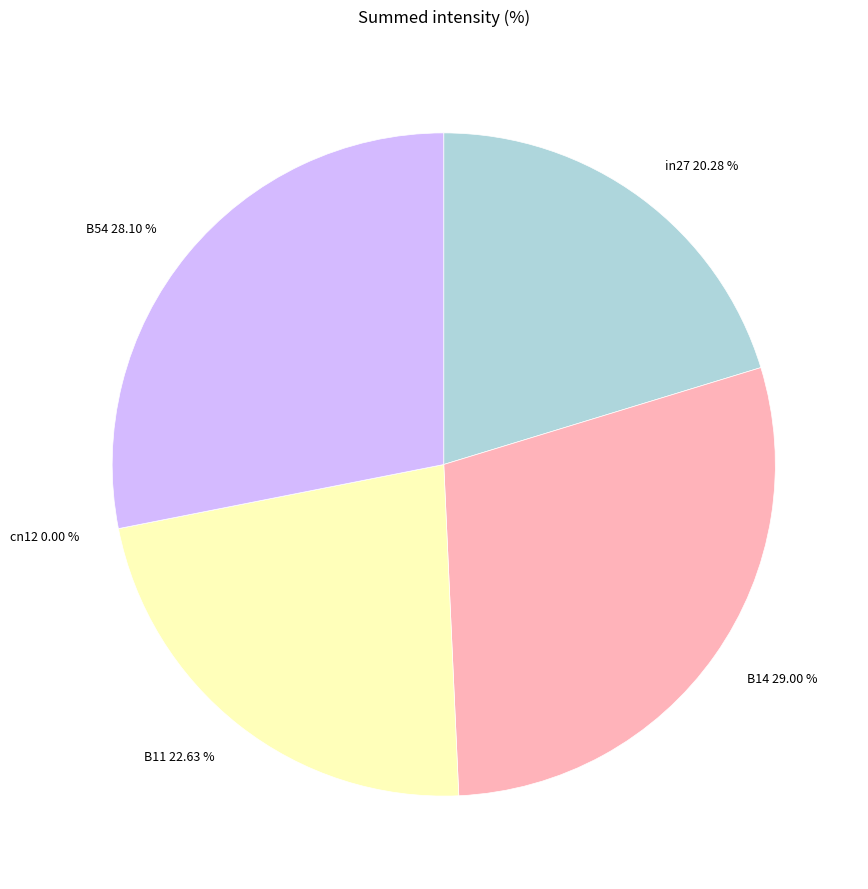

True or false: cn12 accounts for 8% of the total.

False